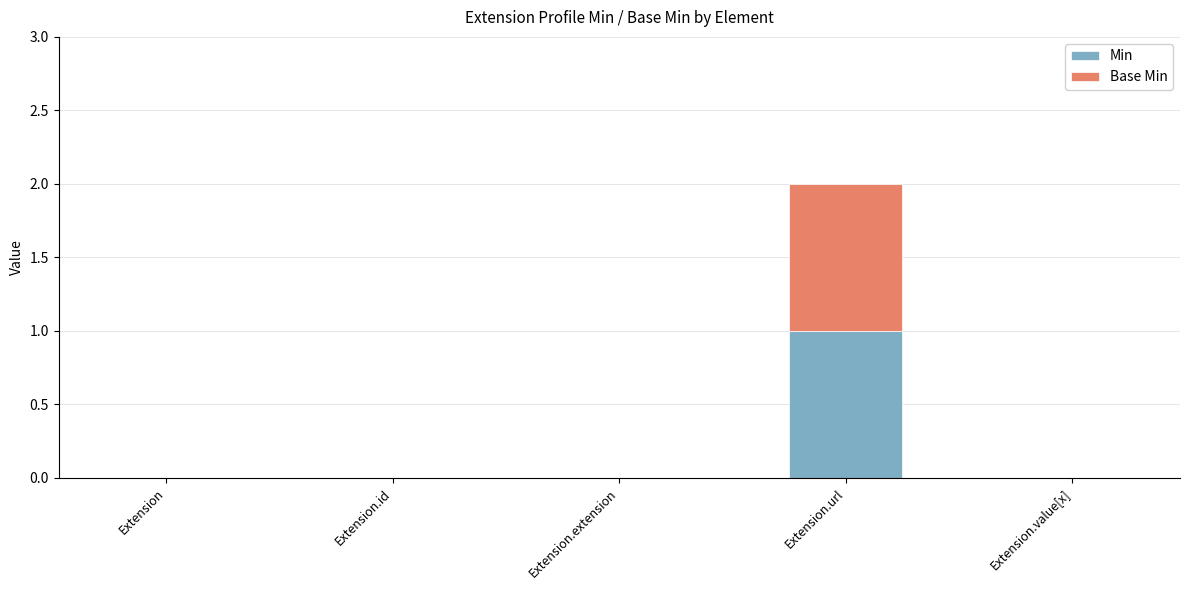

At which category is the sum across all series the highest?

Extension.url